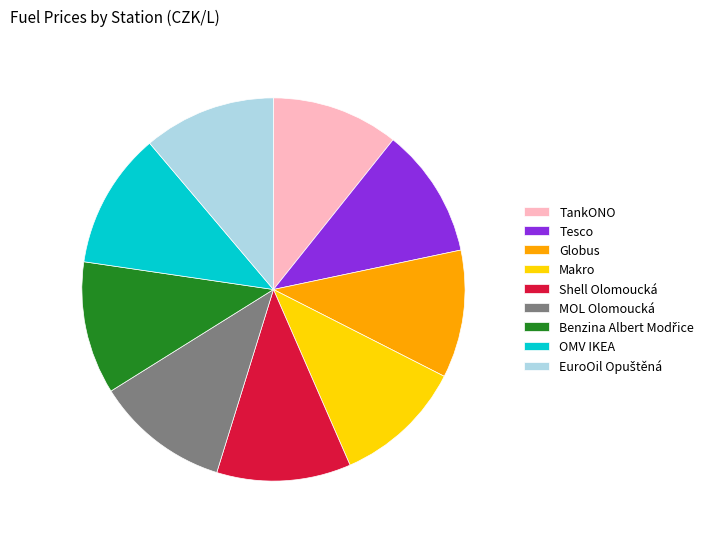

Is there any slice that represents more than half of the pie?

No